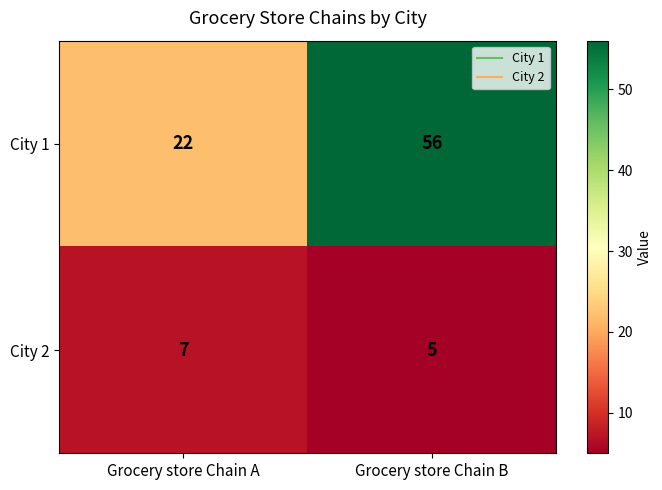

What is the sum of all City 1 values?

78